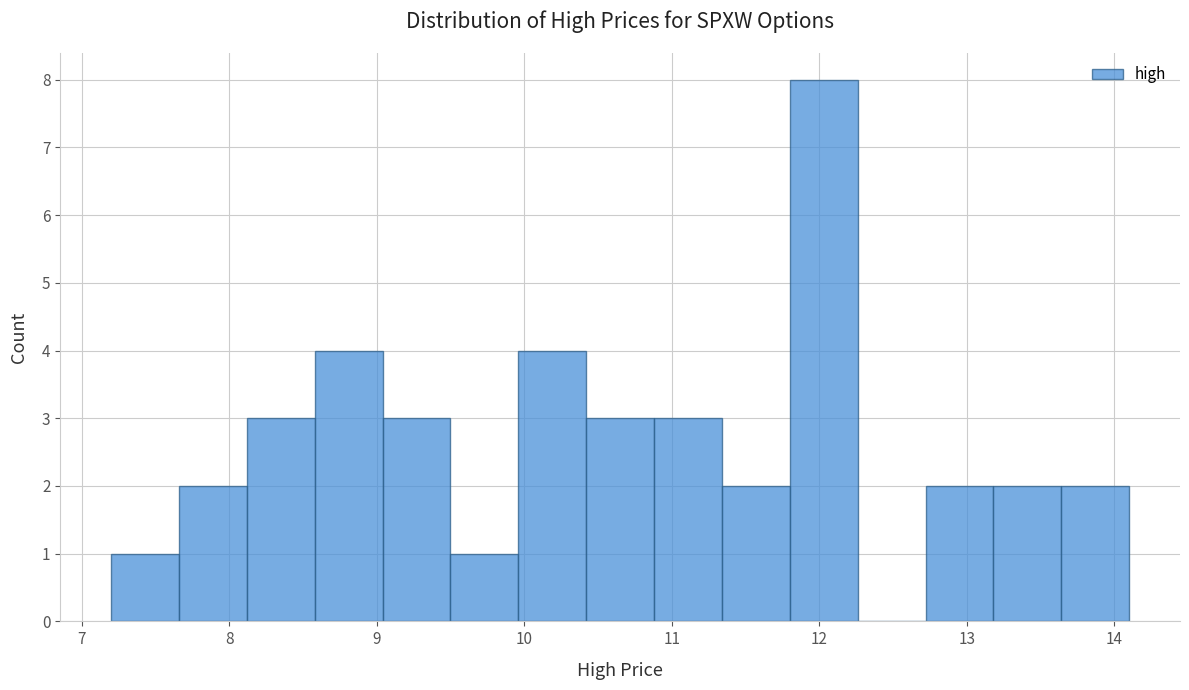

How tall is the bar that spans 13.64 to 14.10 on the x-axis? Neither the bar edges nor the heights are printed on the chart, so give them approximately, as read against the axes.

2